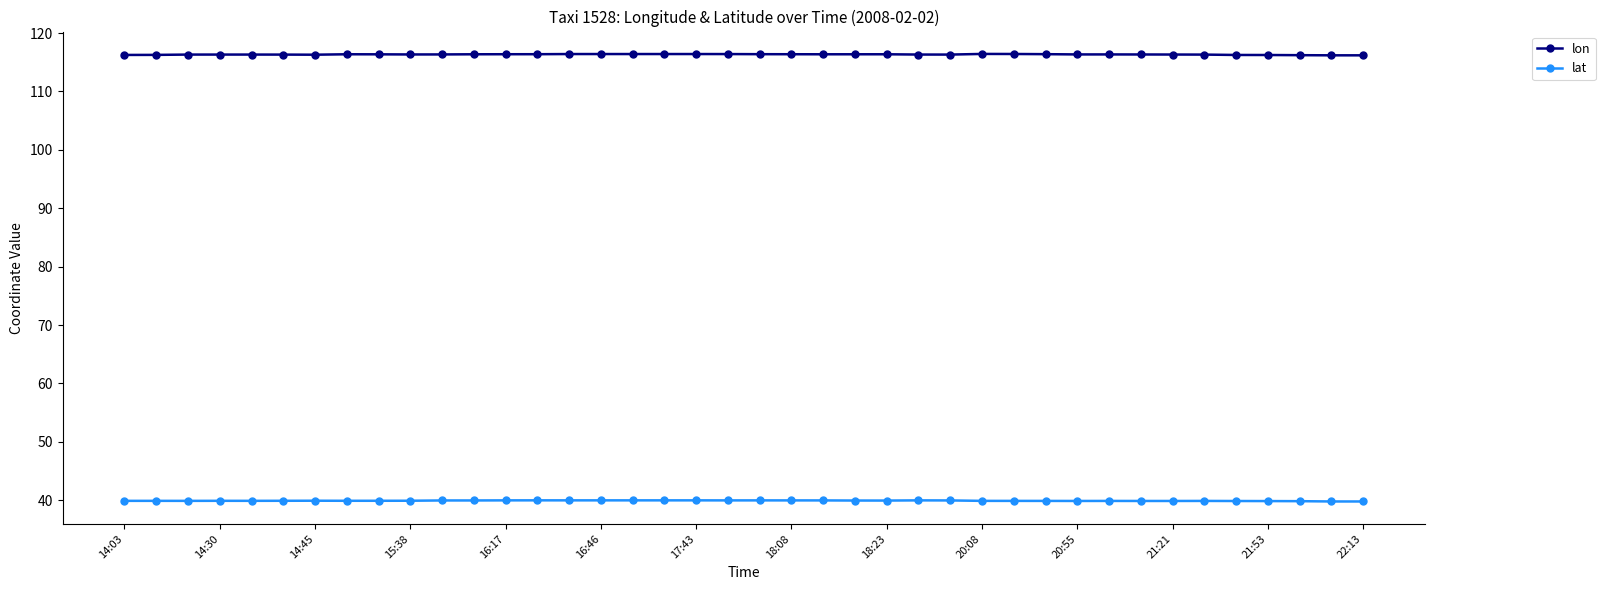

What is the average value of the lon series?

116.3